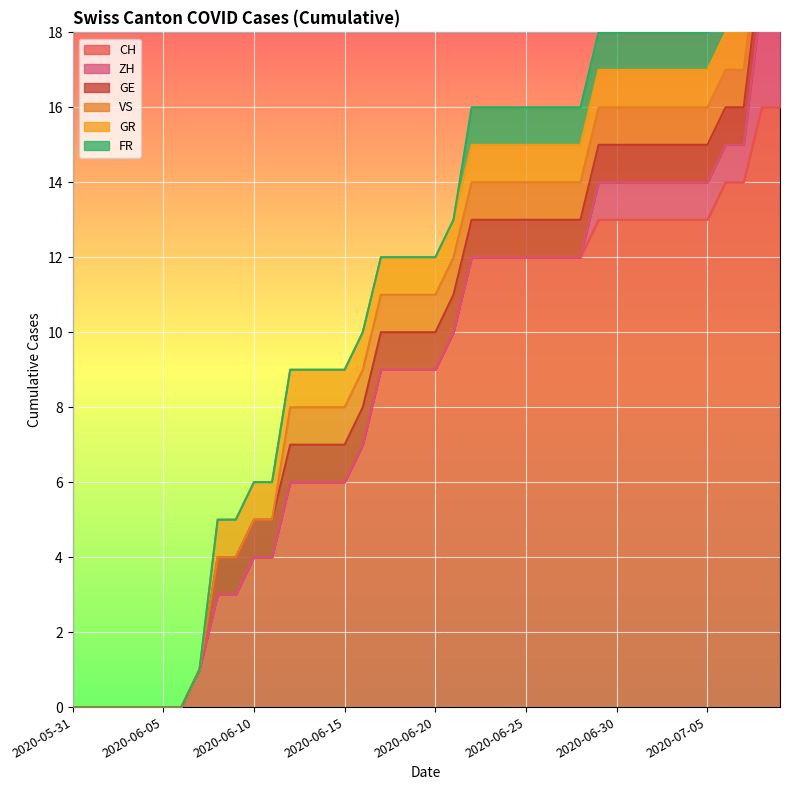

Rank the series by their maximum value, from highest to lowest.

CH, ZH, GE, VS, GR, FR